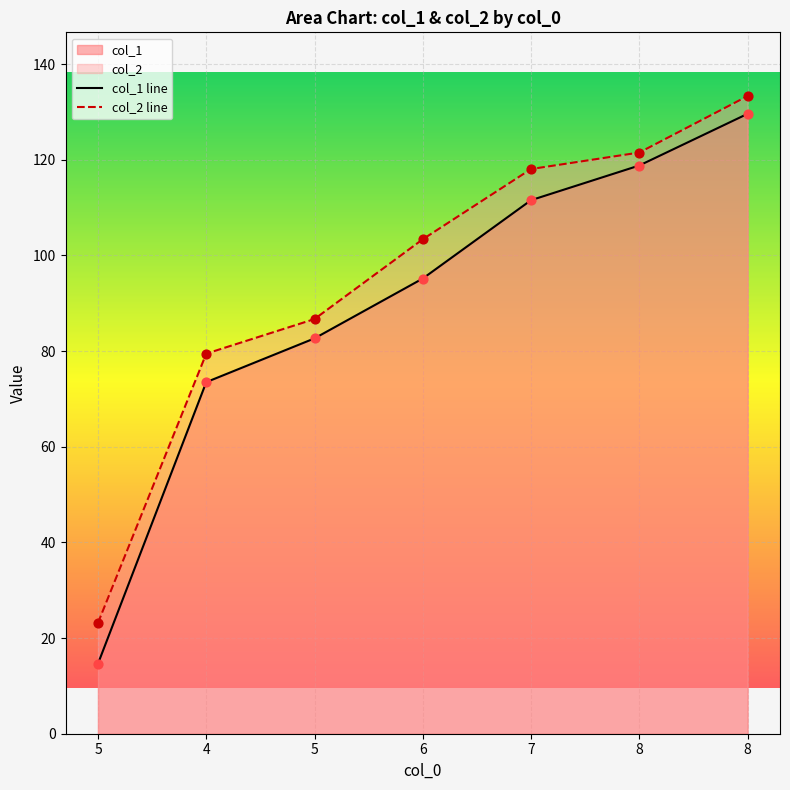

How many lines are shown in the chart?

2